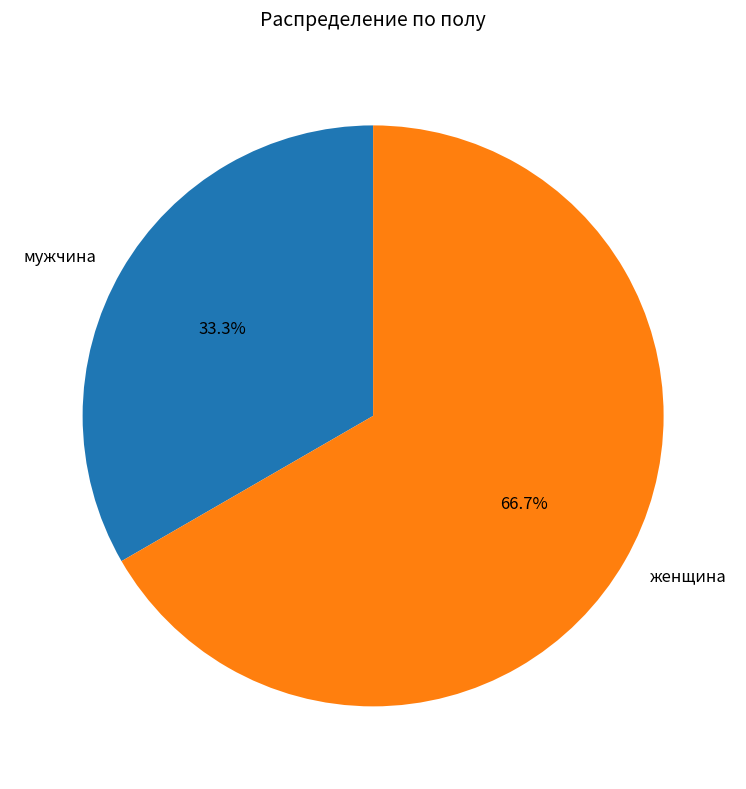

Which category has the smallest portion of the pie?

мужчина